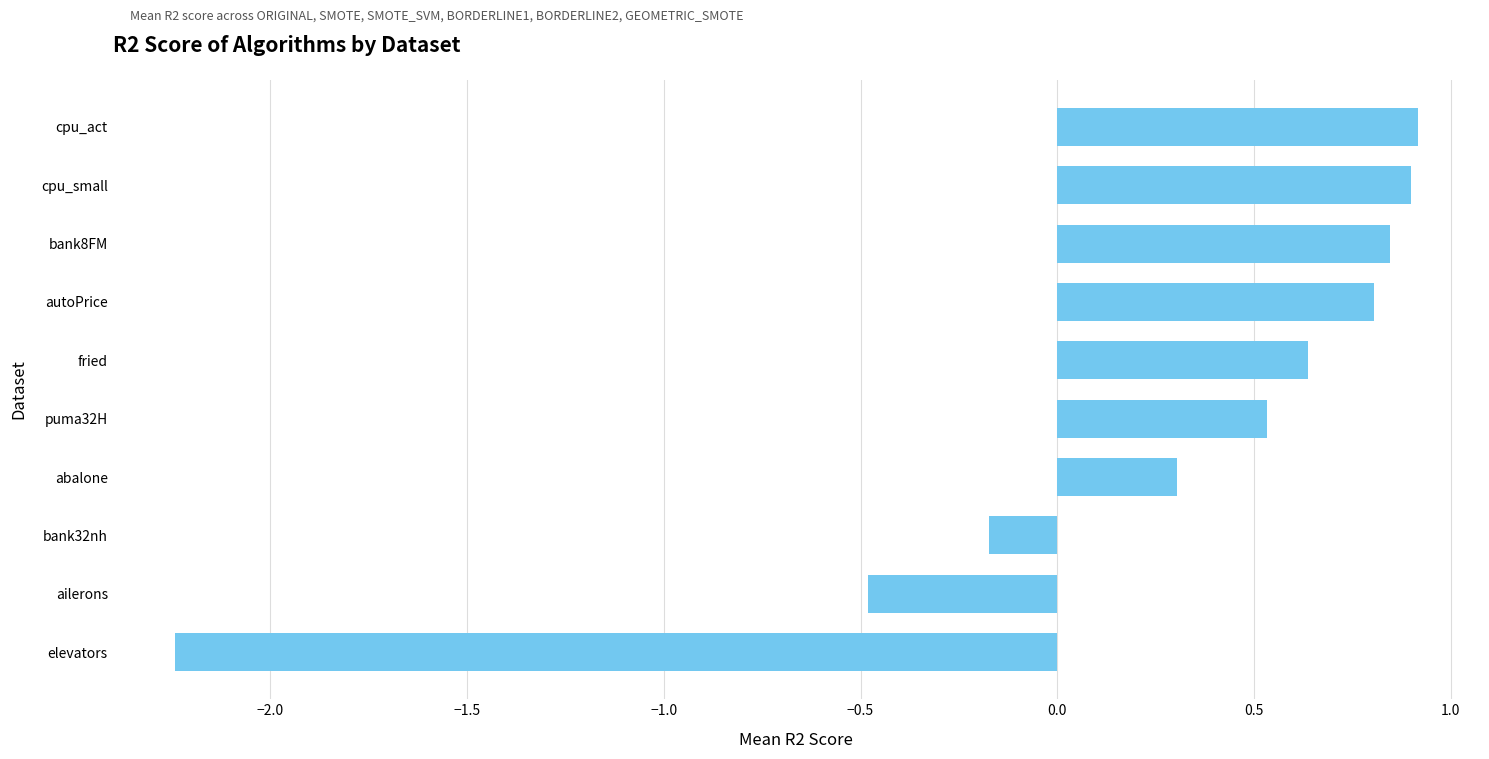

The chart shows a value of -0.3 at bank32nh. True or false?

False